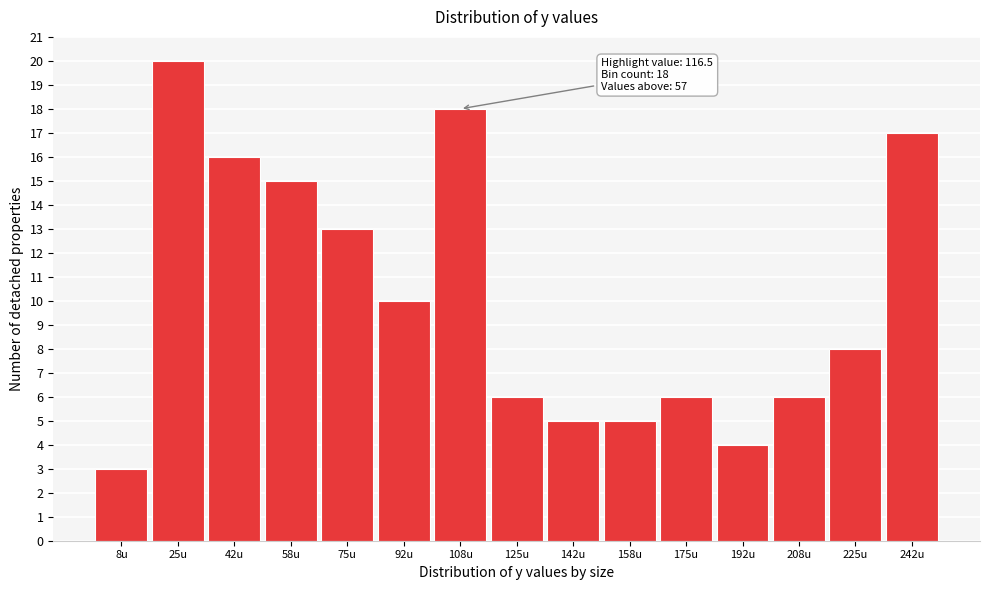

Over which range of the x-axis is the bar tallest?

16 to 34